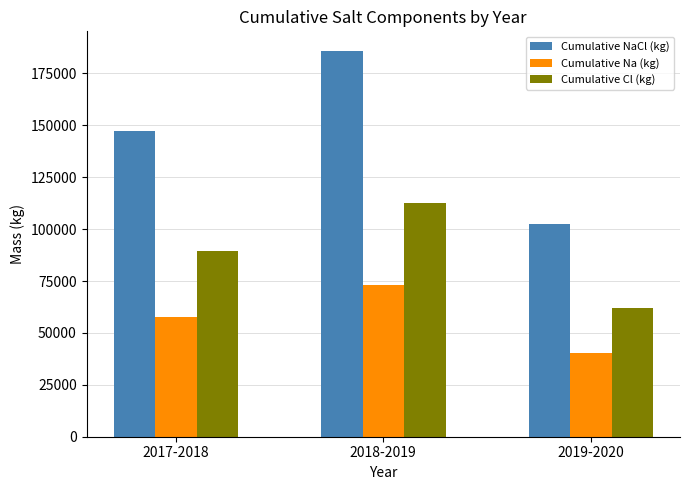

True or false: Cumulative Cl (kg) has a value of 16252.8 at 2019-2020.

False